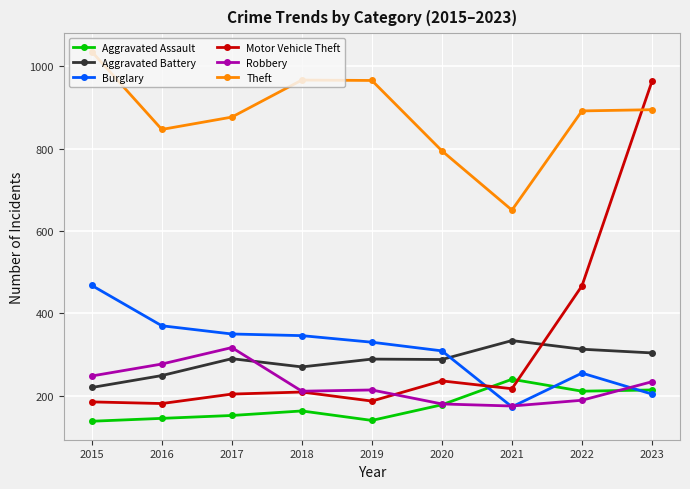

At which category does the chart reach its peak across all series?

2015